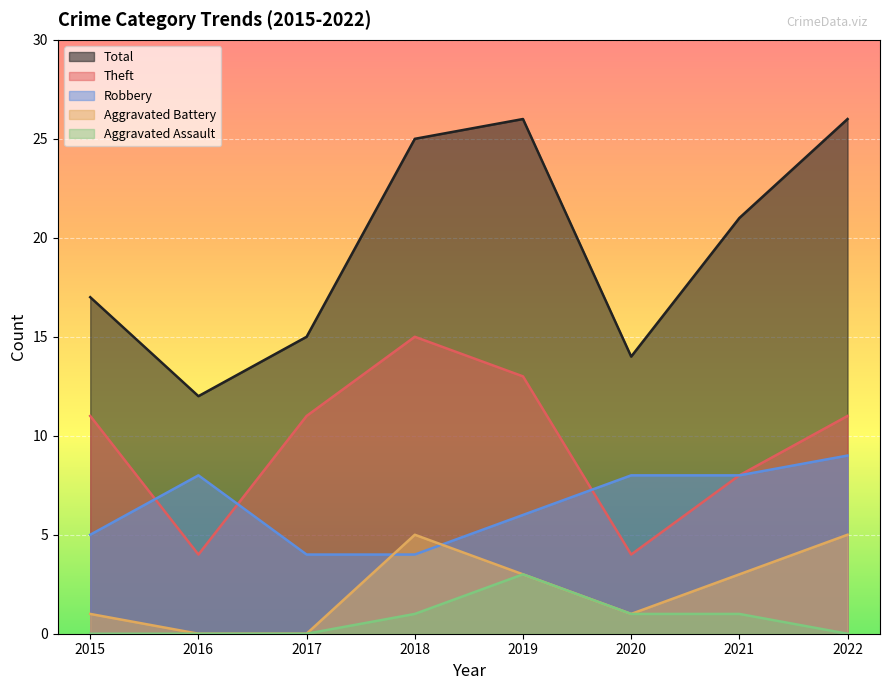

Where does the Aggravated Battery series first go above 3?

2018